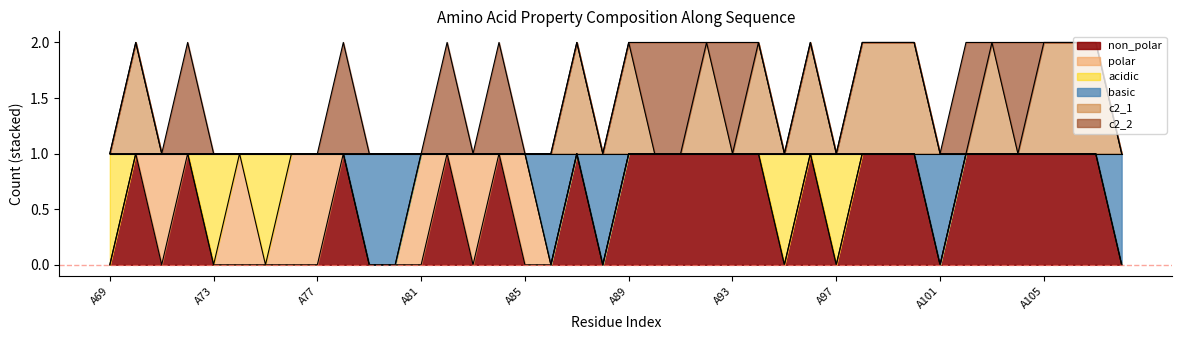

What is the value of the non_polar point at the 21st from the left?

1